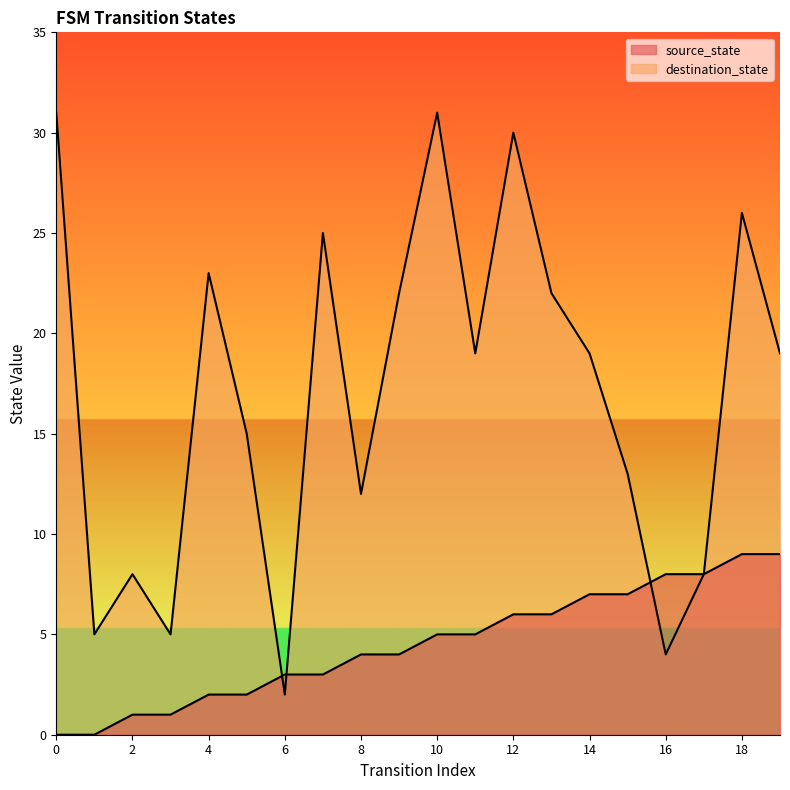

List the labels in order of destination_state value, largest first.

0, 10, 12, 18, 7, 4, 9, 13, 11, 14, 19, 5, 15, 8, 2, 17, 1, 3, 16, 6